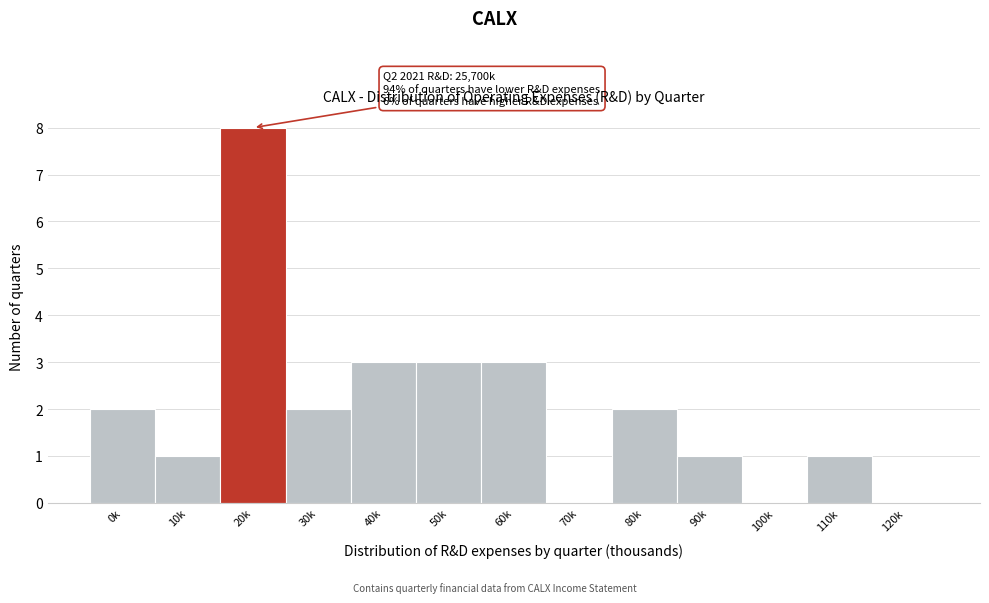

Reading left to right, extract all data points from this chart.

0k=2	10k=1	20k=8	30k=2	40k=3	50k=3	60k=3	70k=0	80k=2	90k=1	100k=0	110k=1	120k=0